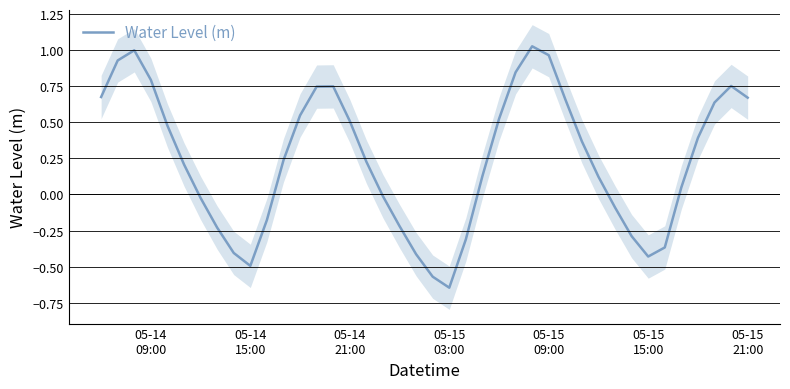

How many data points are less than 0?

15